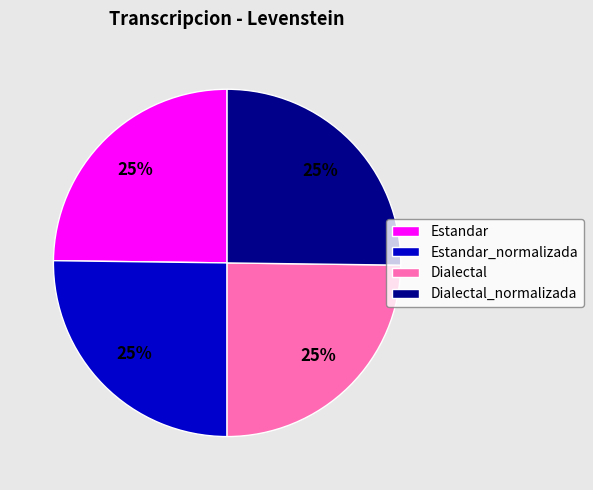

True or false: Estandar_normalizada accounts for 25% of the total.

True